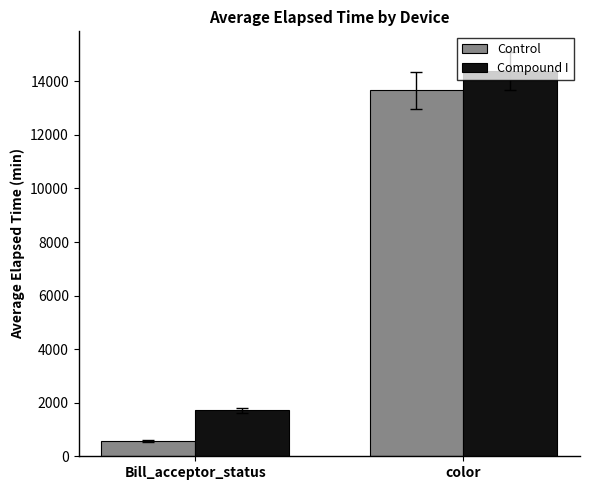

Is it true that Control equals 18846.4 at color?

False